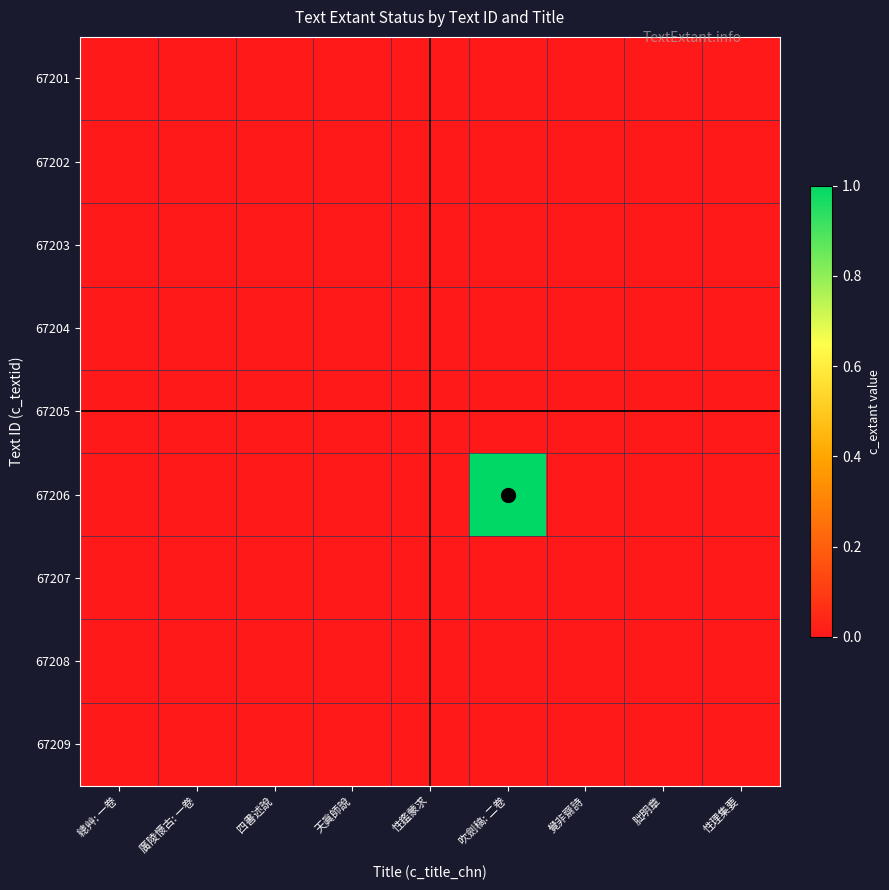

How many data points does each series have?

9